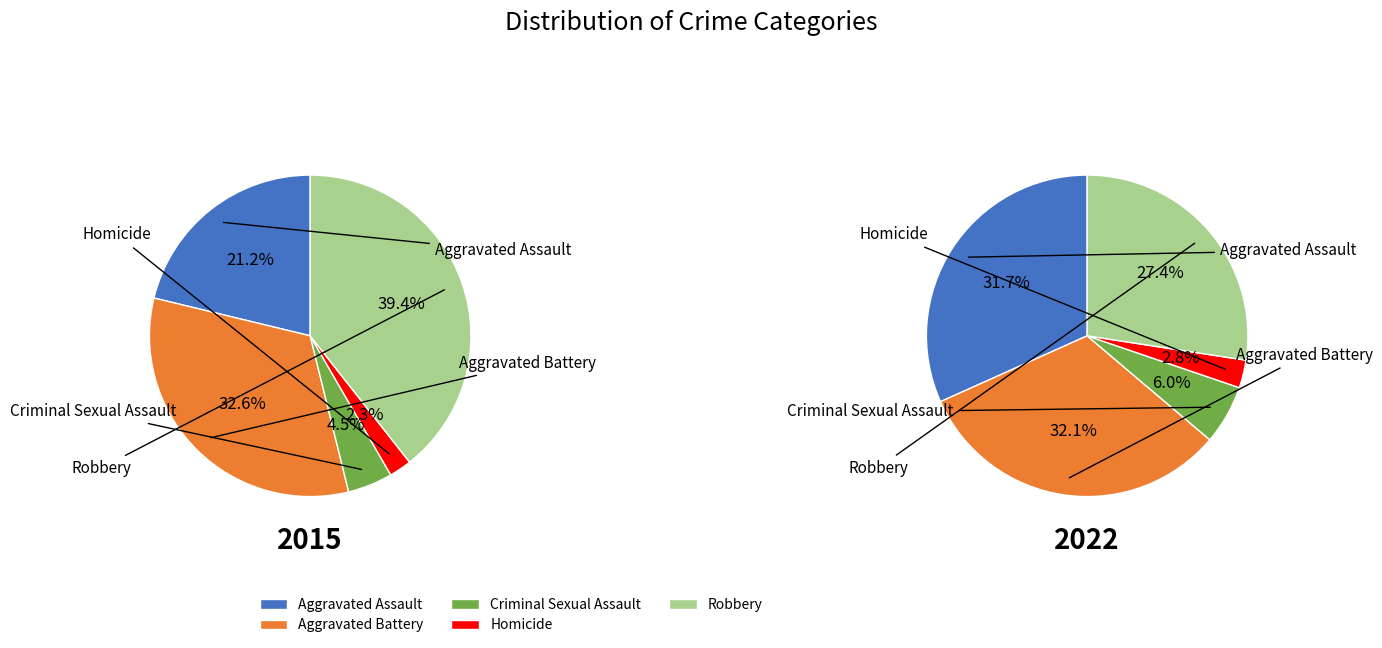

Does any single category account for the majority?

No